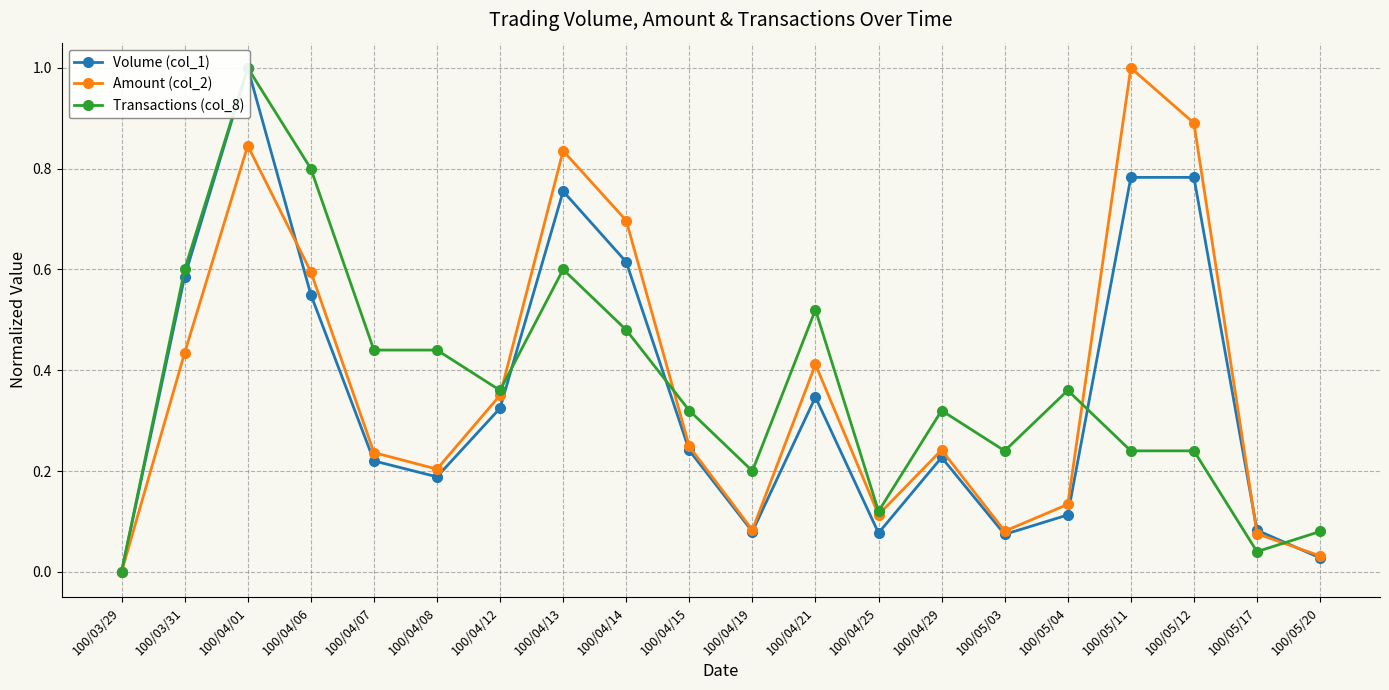

What is the sum of all Transactions (col_8) values?

7.4